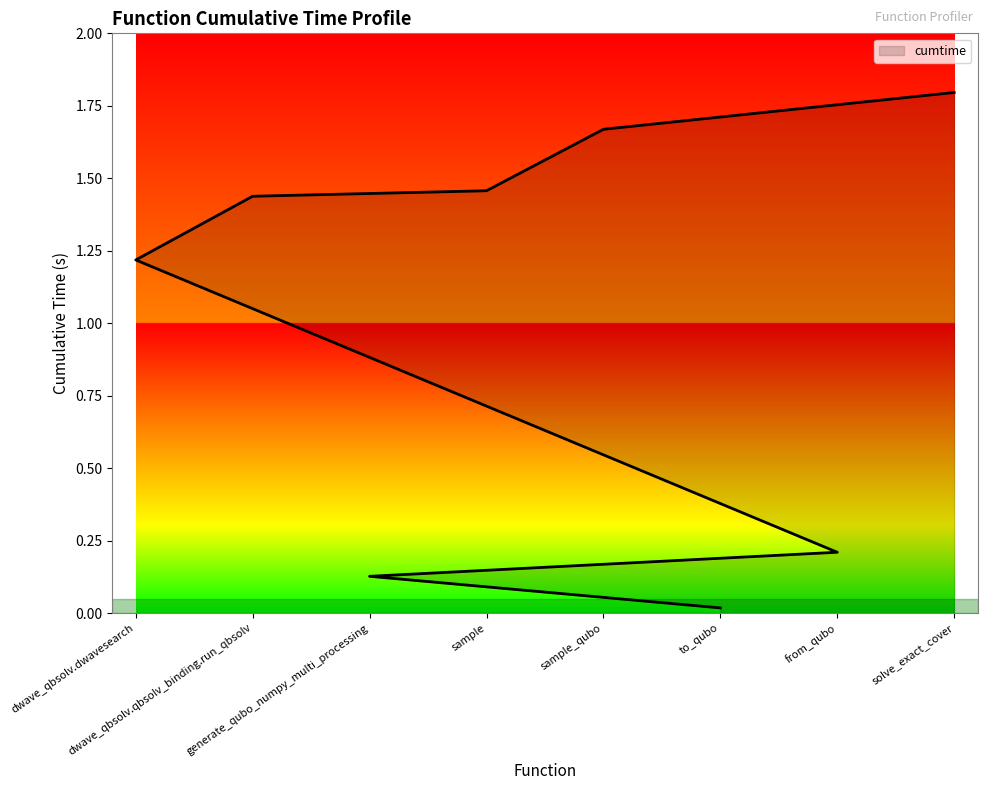

How many series are shown in this chart?

1